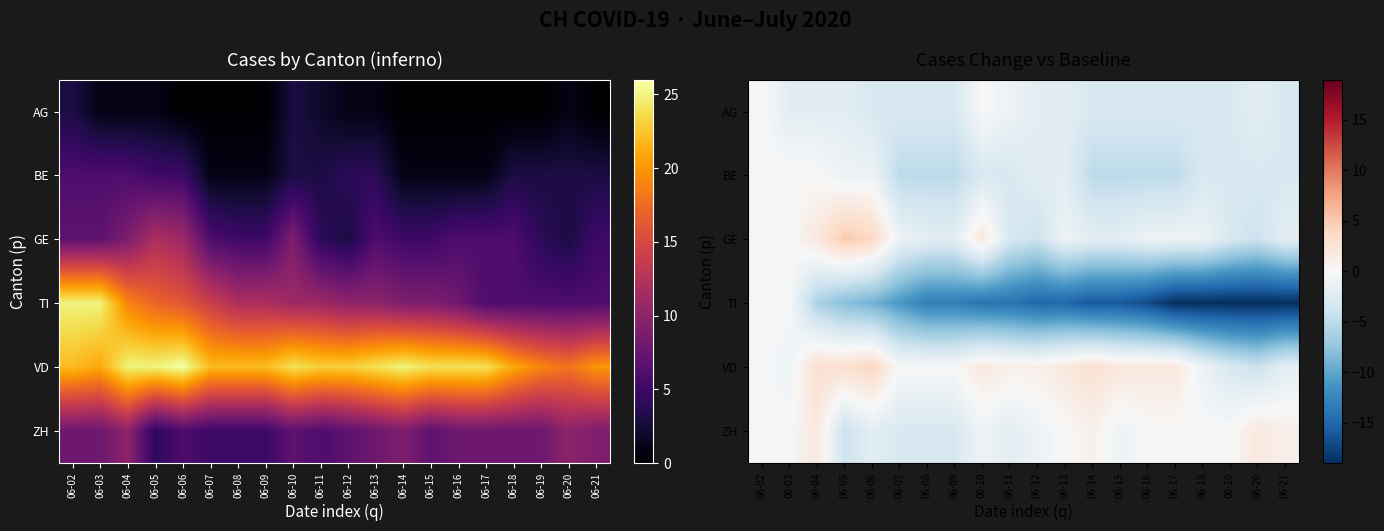

The value of GE at 06-09 is -1. True or false?

False